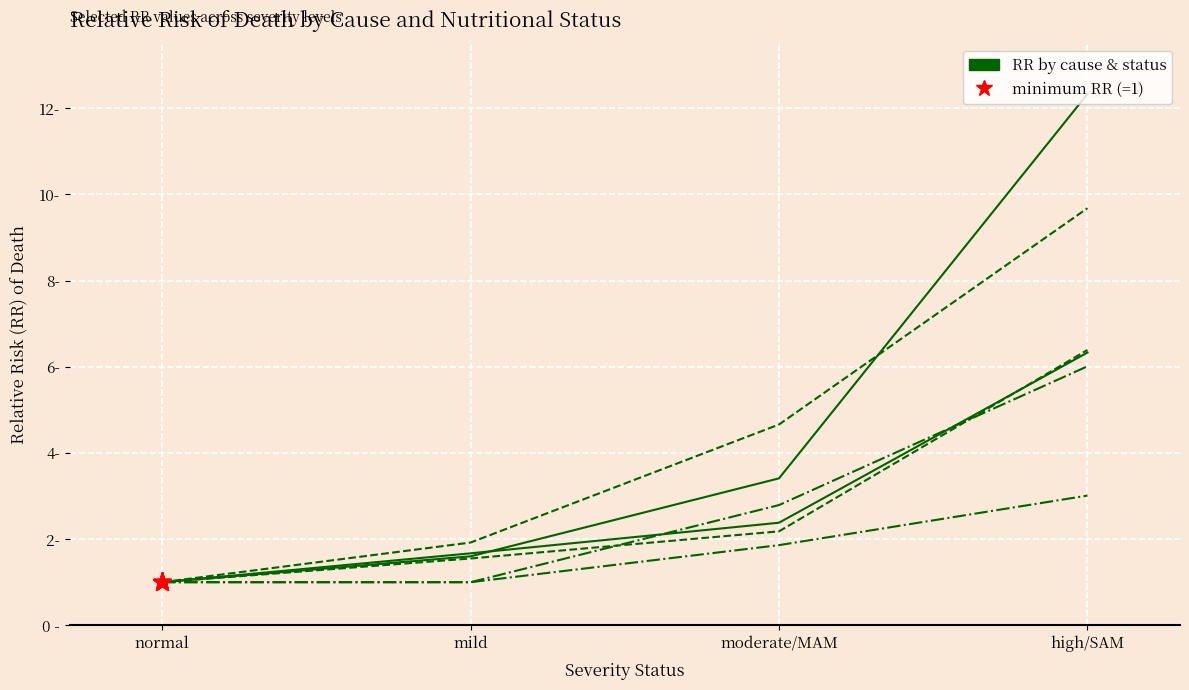

What position from the left is moderate/MAM?

3